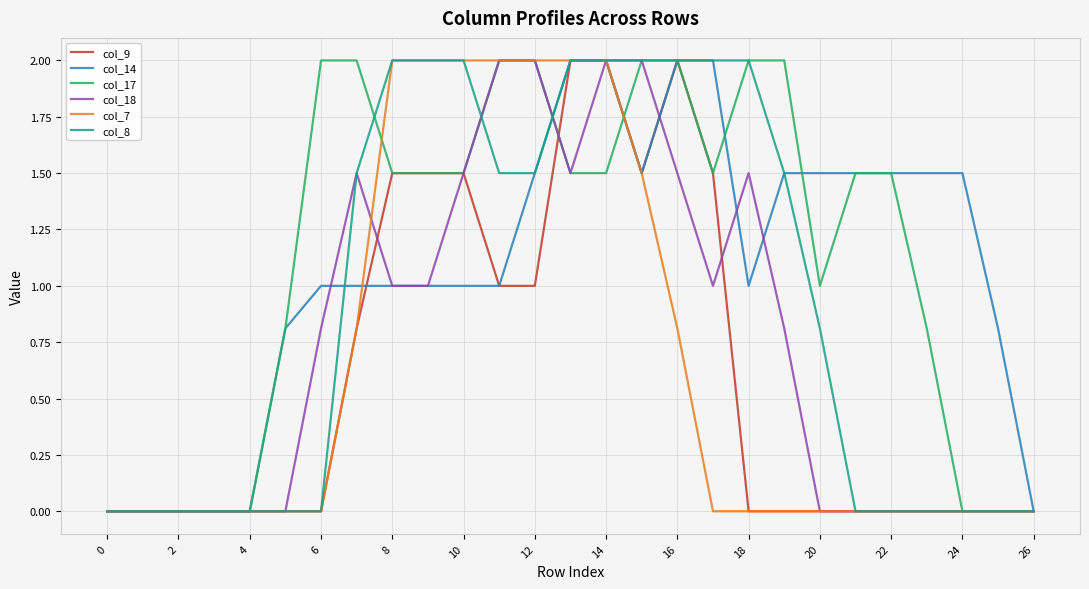

At how many categories does at least one series exceed 1?

19